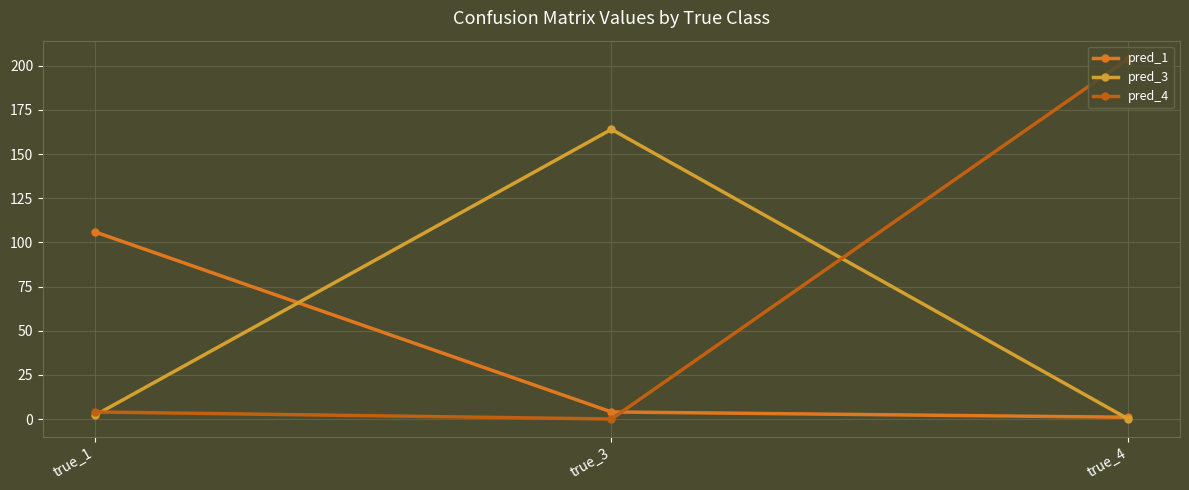

What is the maximum value shown in the chart?

204